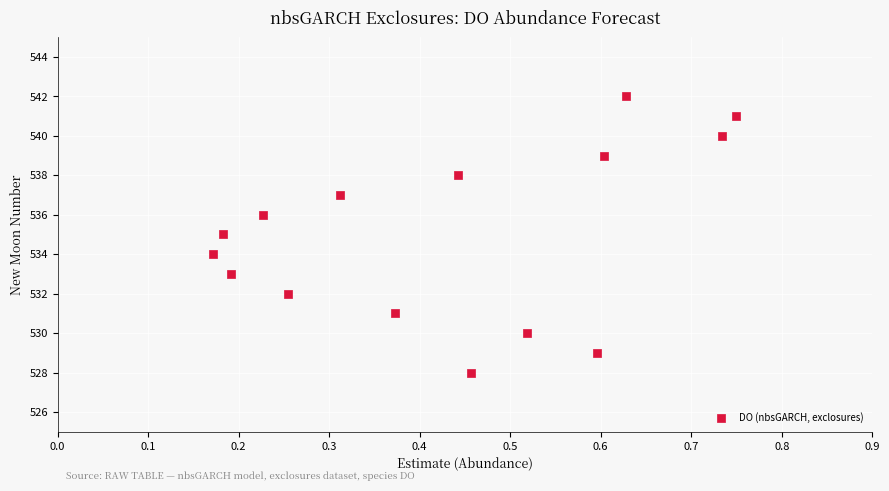

What is the range of Y values (max minus min)?

14